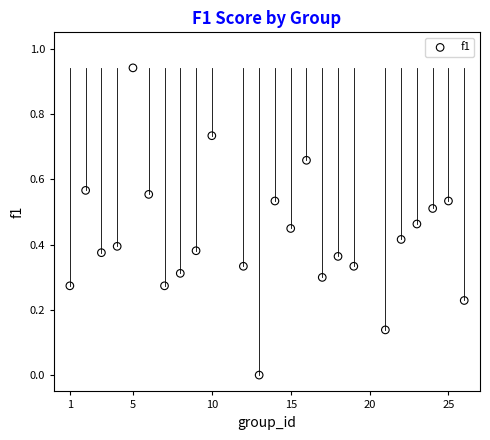

How many data points are displayed?

24